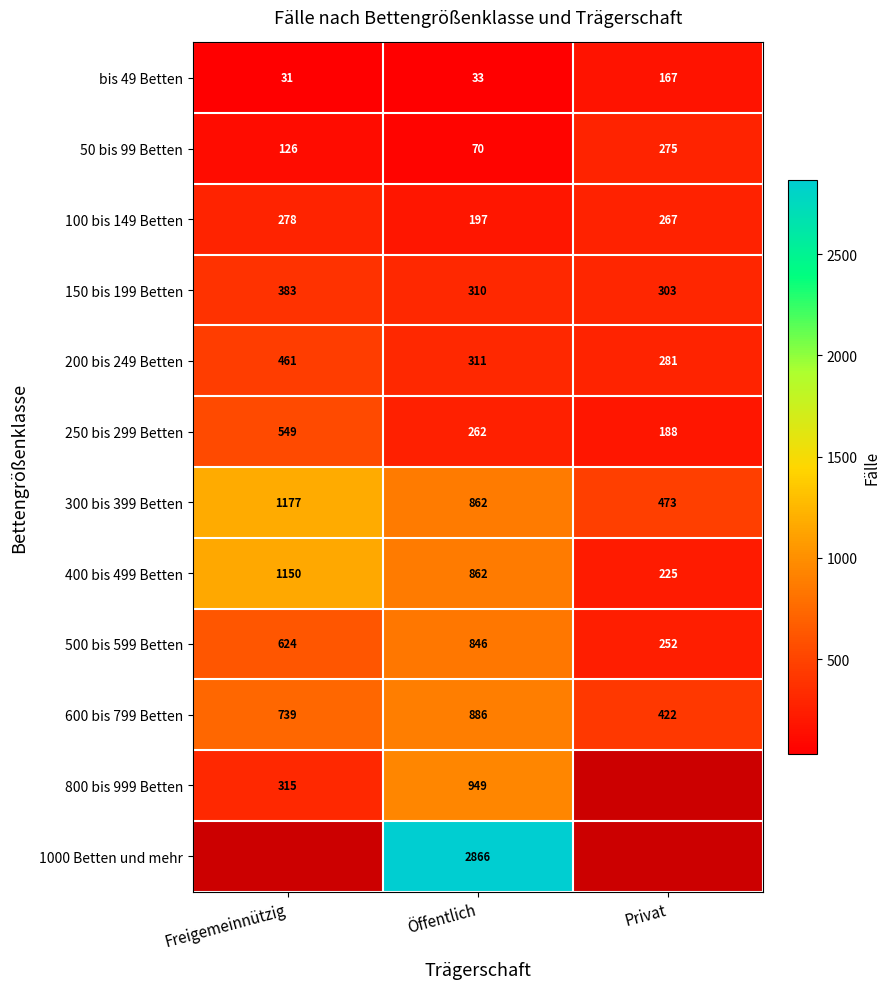

Where is 200 bis 249 Betten nearest to the value 371?

Öffentlich